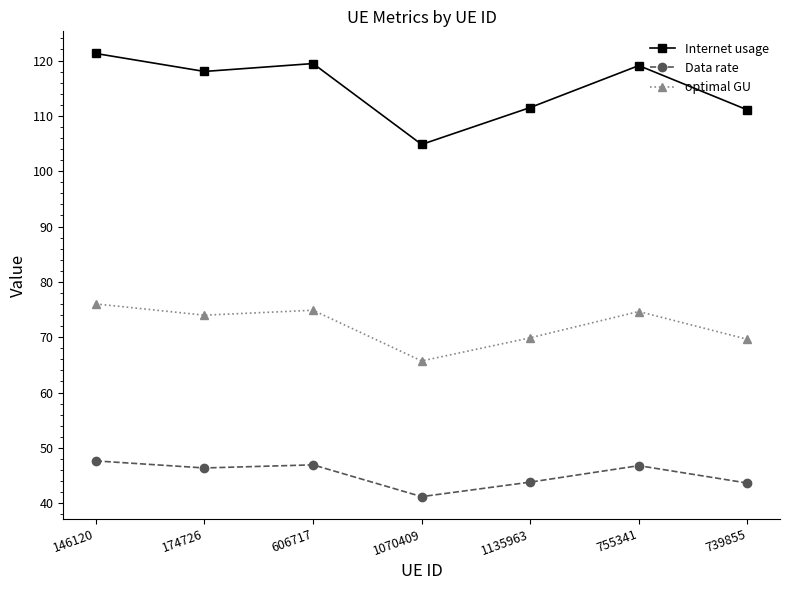

True or false: optimal GU has more than 0 points higher than both neighbors.

True